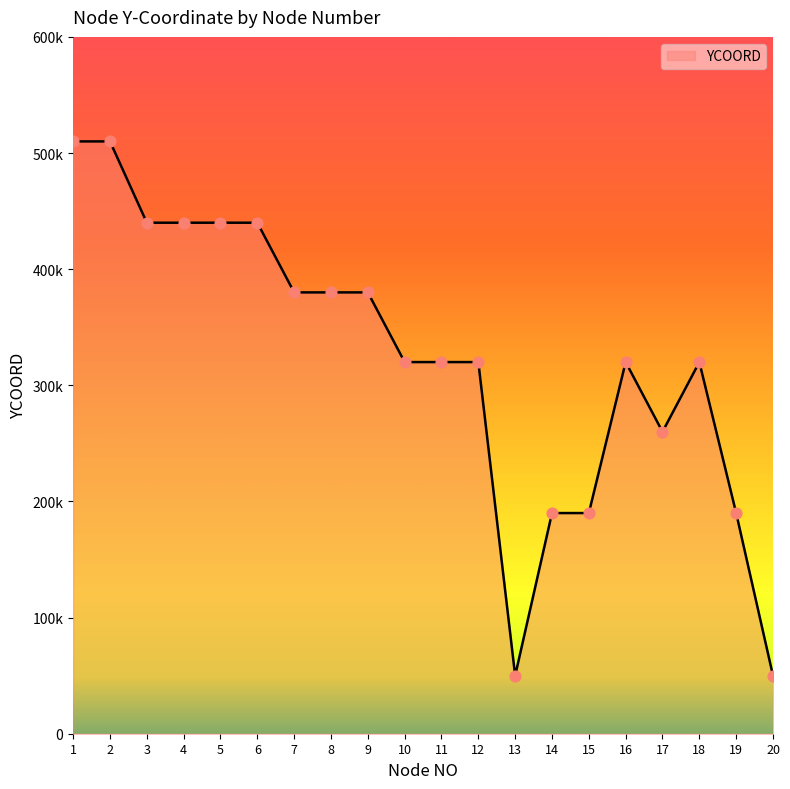

What is the change in value from 5 to 7?

-60000